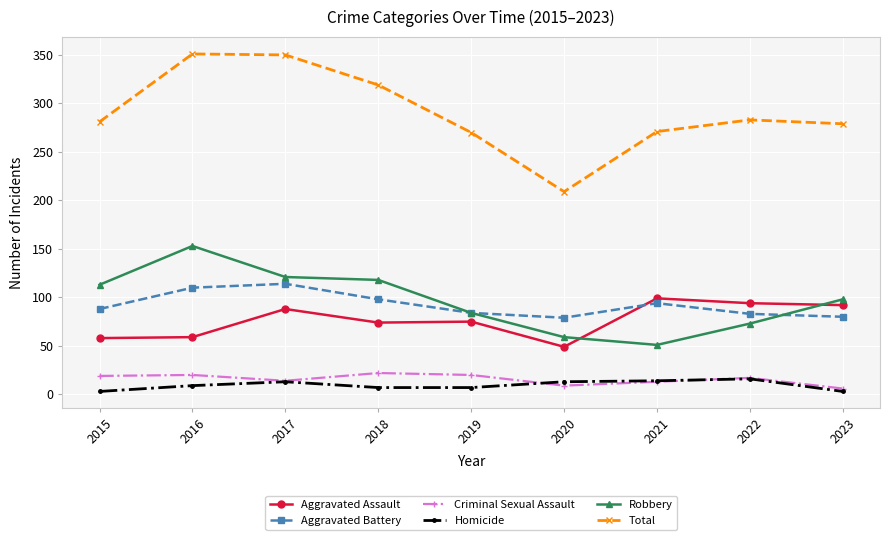

What is the sum of all Homicide values?

85